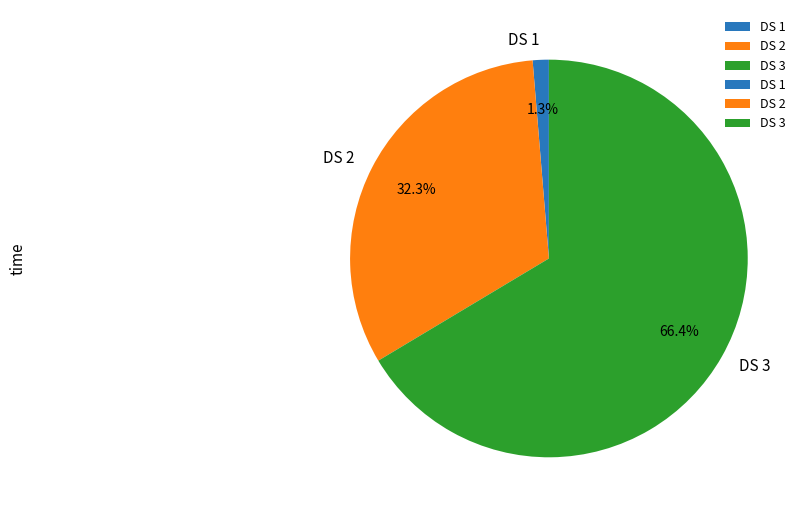

What portion of the pie excludes DS 2?

67.7%